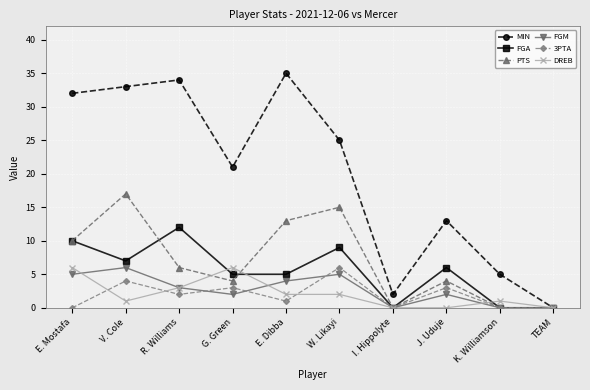

What is the total value across all series at E. Mostafa?

63